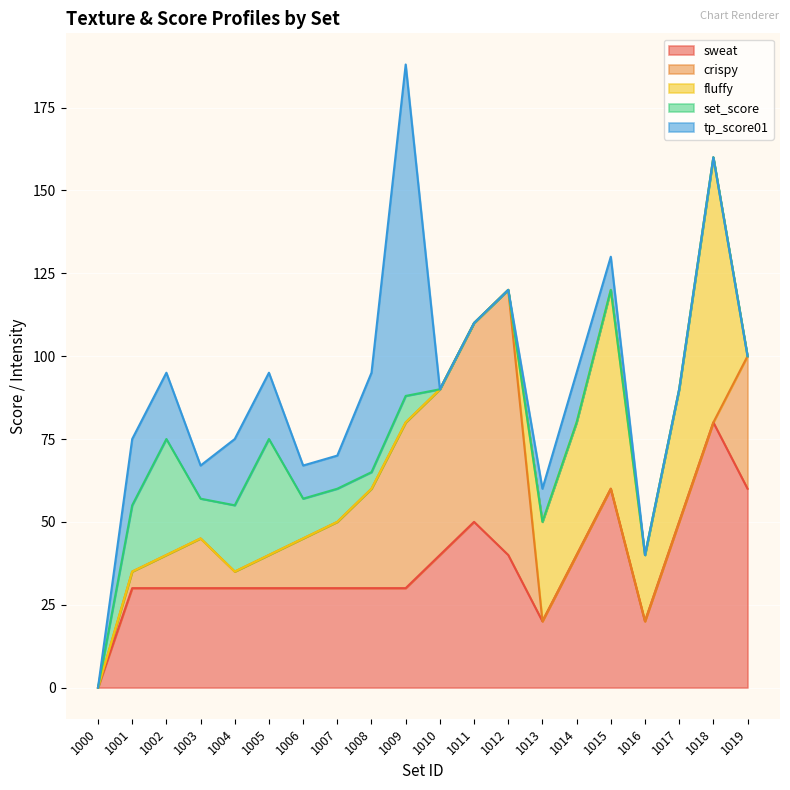

What are all the series names shown in the legend?

sweat, crispy, fluffy, set_score, tp_score01